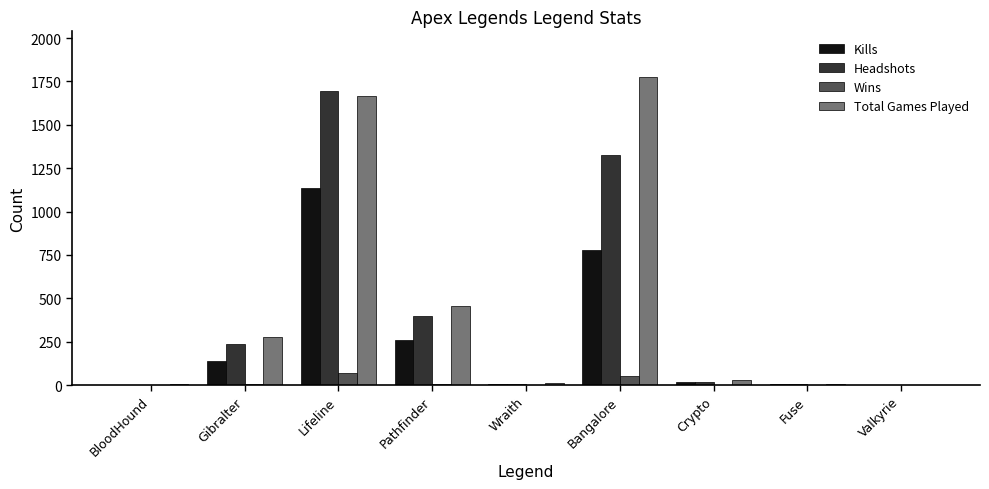

Between Pathfinder and Wraith, which series saw the biggest shift?

Total Games Played